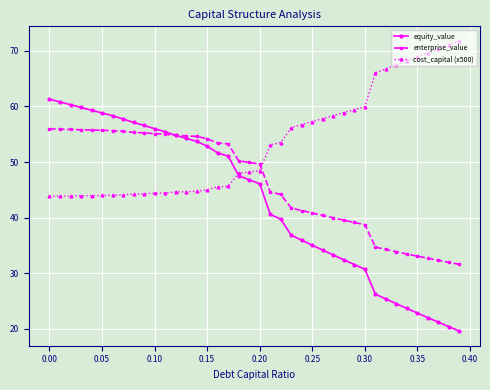

What is the value of the enterprise_value point at the 6th from the left?

55.7